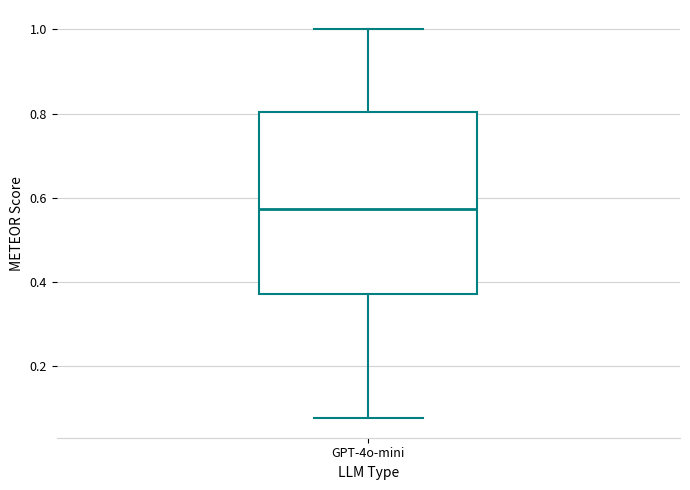

Transcribe this box plot: give where the median line is, the range the box spans, and where the two whiskers end, as read against the y-axis. The values are not printed on the chart, so give them approximately, as read against the axis.

median 0.58, box 0.38 to 0.80, whiskers 0.08 to 1.00